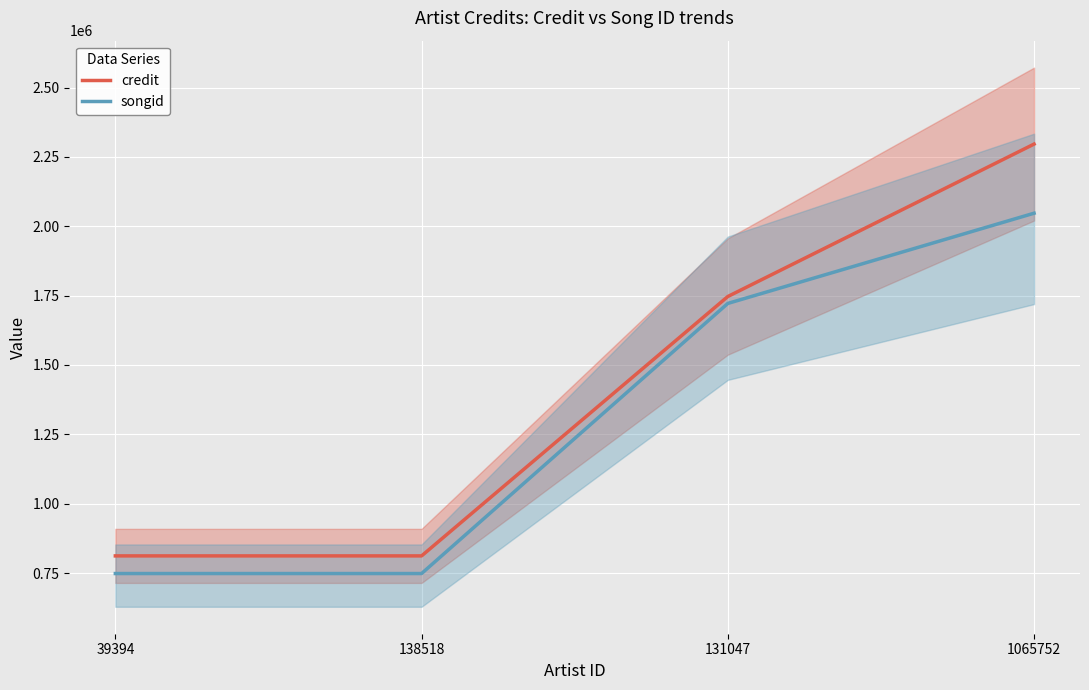

True or false: credit and songid cross at least once.

False